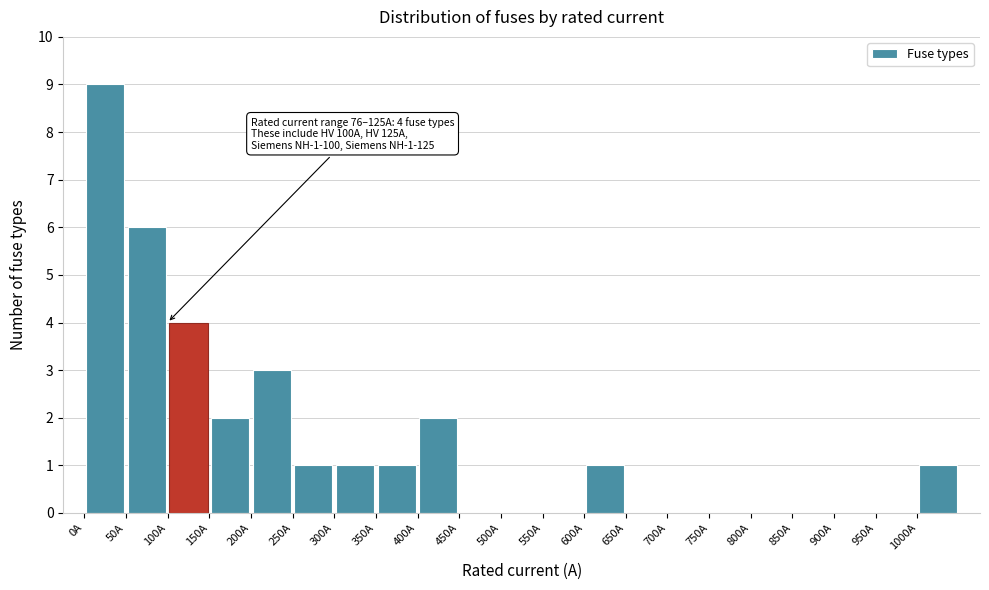

Which range on the x-axis has the tallest bar?

0 to 50